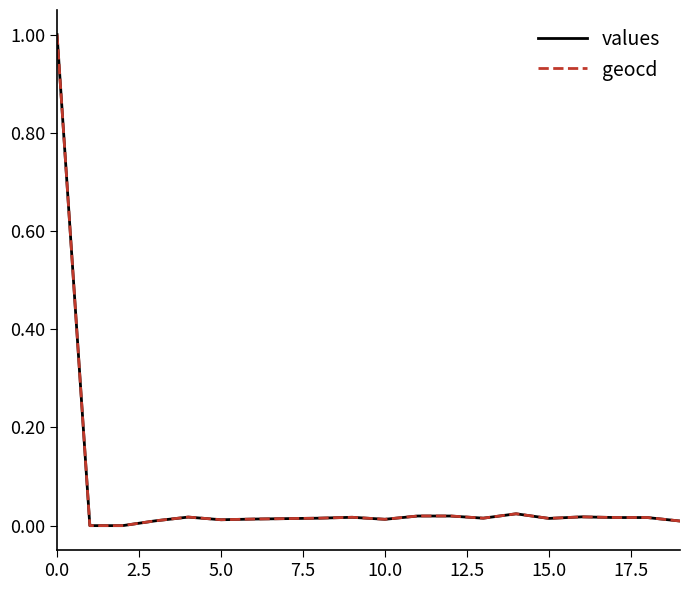

What is the greatest value displayed?

1.0